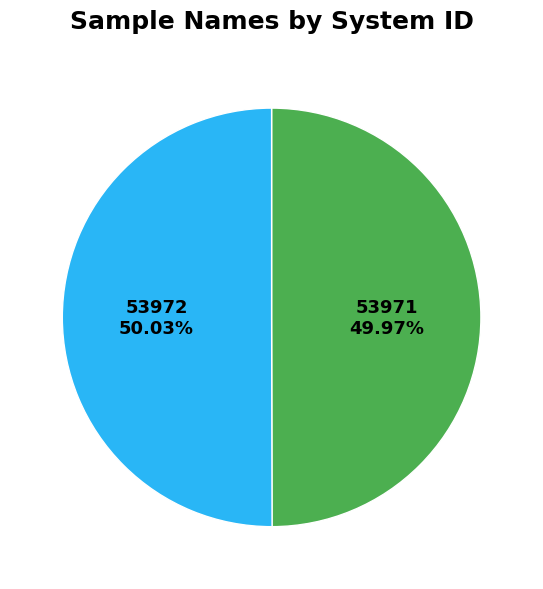

How many slices are in this pie chart?

2